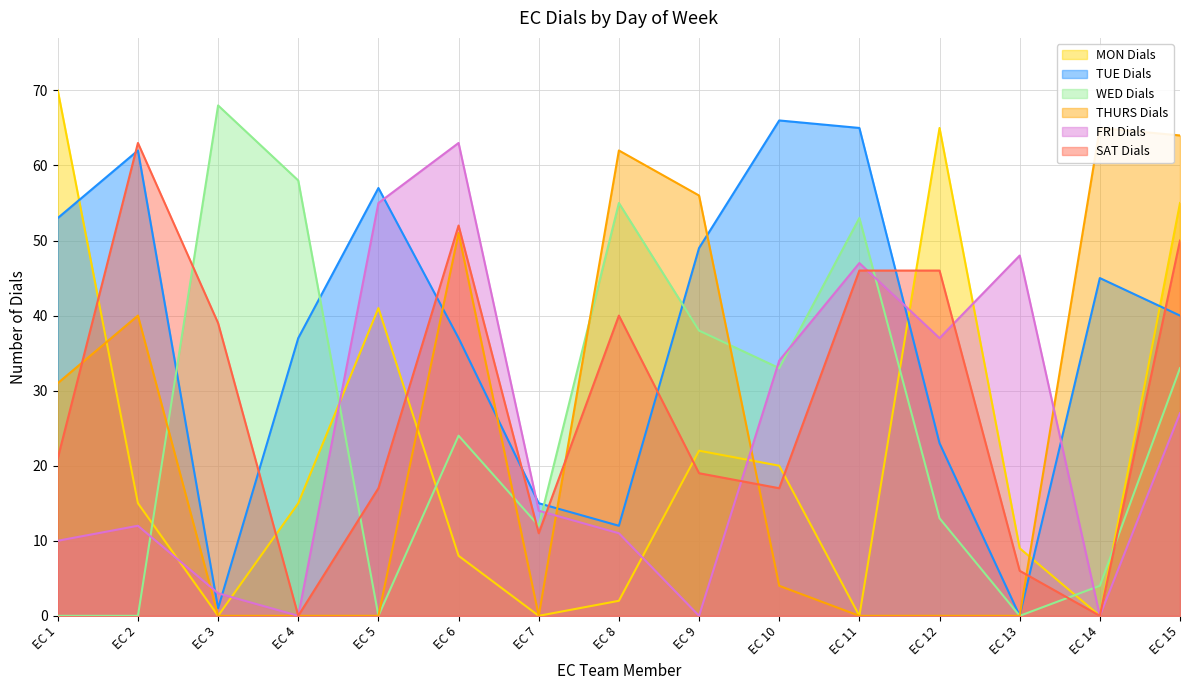

How many lines are shown in the chart?

6